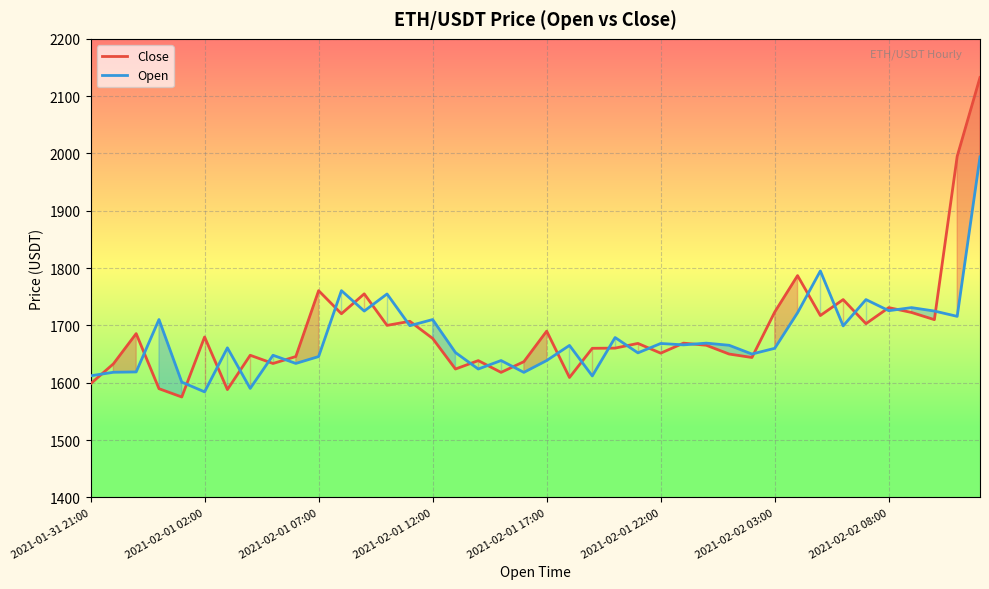

How many lines are shown in the chart?

2